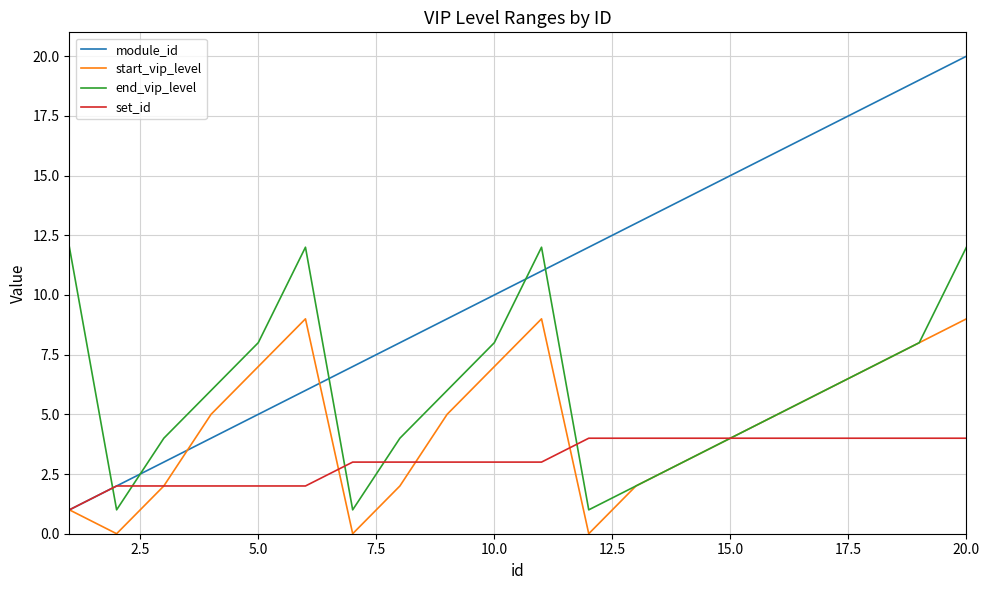

What is the maximum value shown in the chart?

20